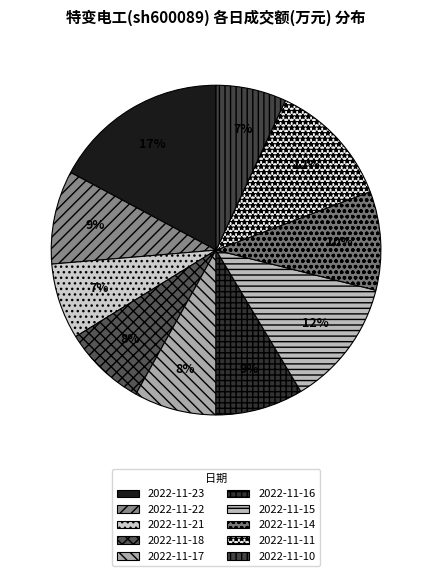

True or false: 2022-11-15 accounts for 12% of the total.

True